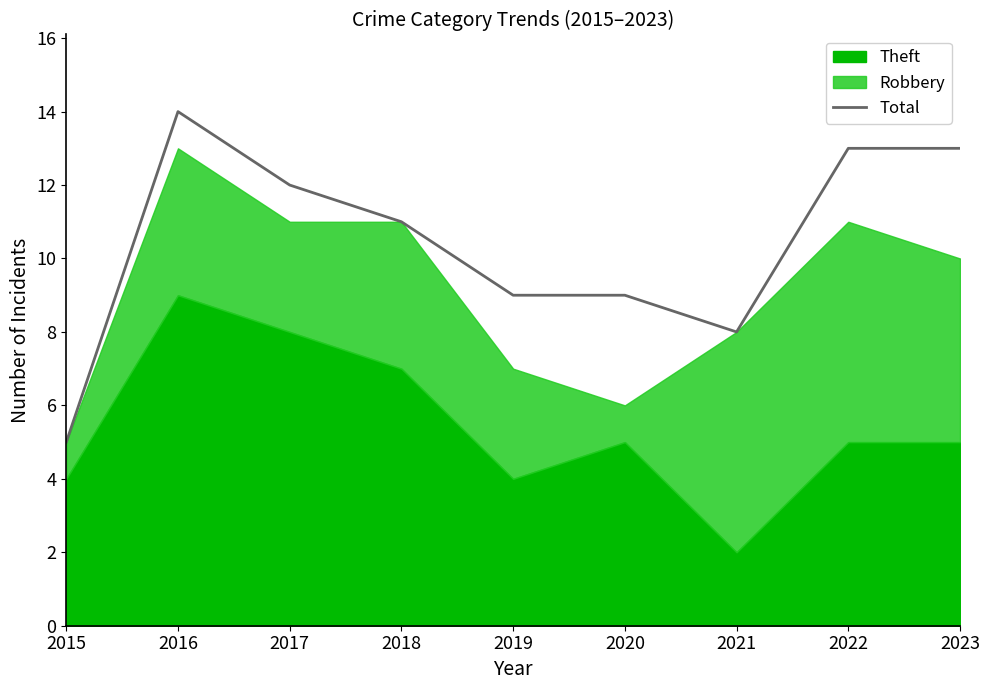

The value at 2020 is 5. True or false?

False